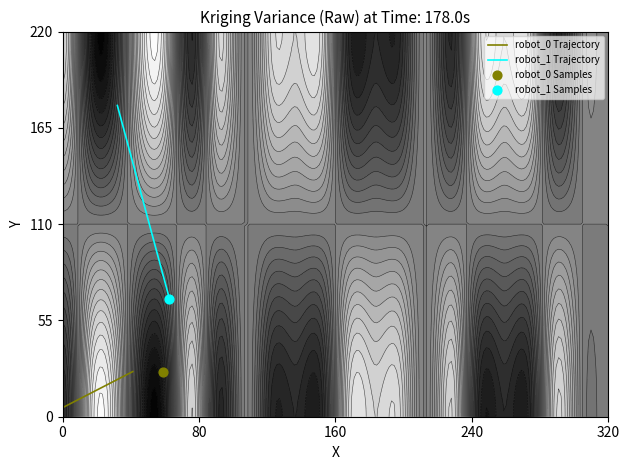

What is the sum of all robot_1 Trajectory values?

110.3